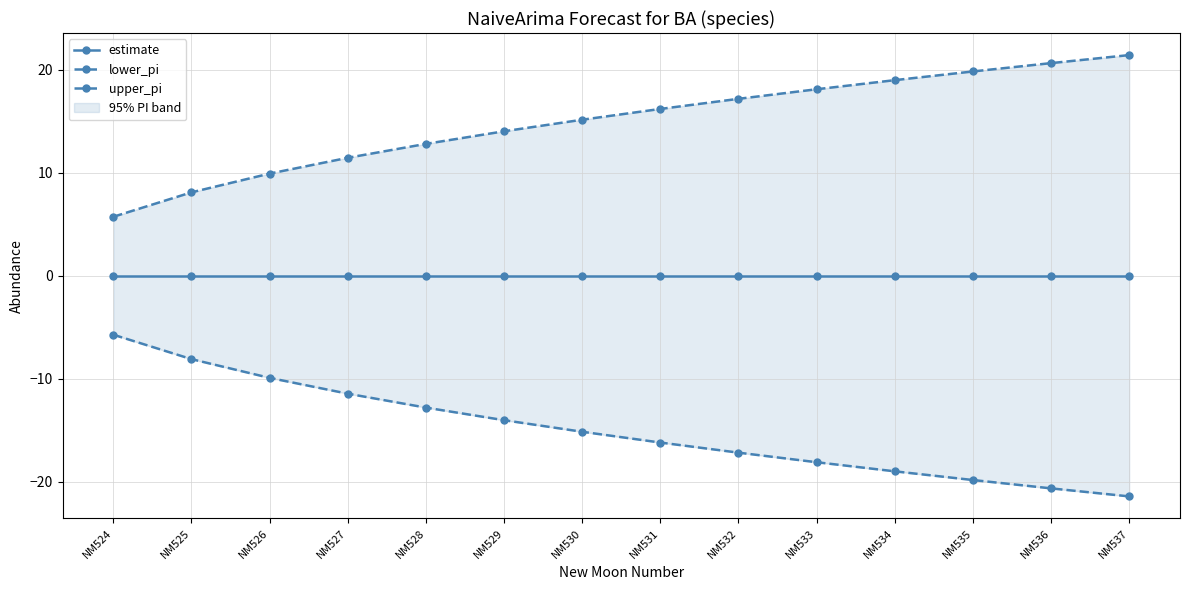

List the series in order of their overall mean, lowest first.

lower_pi, estimate, upper_pi